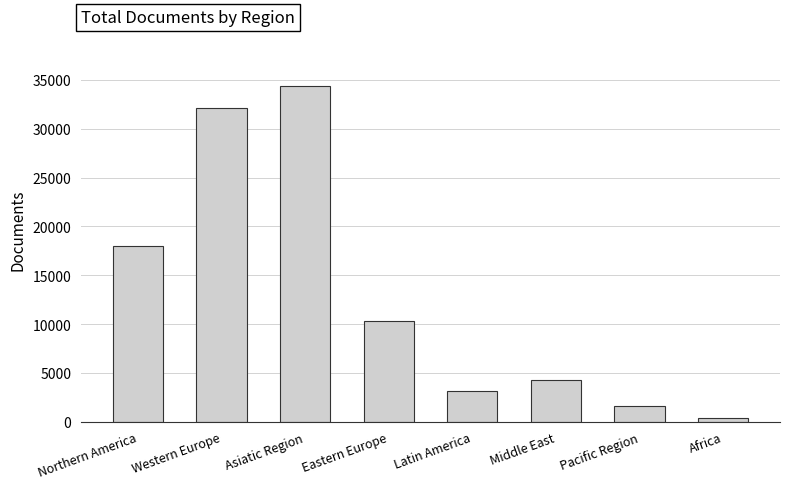

What is the sum of the values at Middle East and Pacific Region?

5835